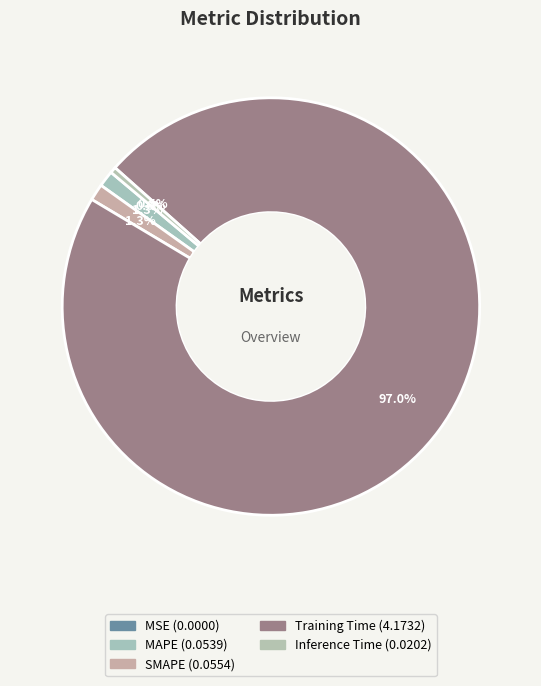

Which category has the biggest portion of the pie?

Training Time